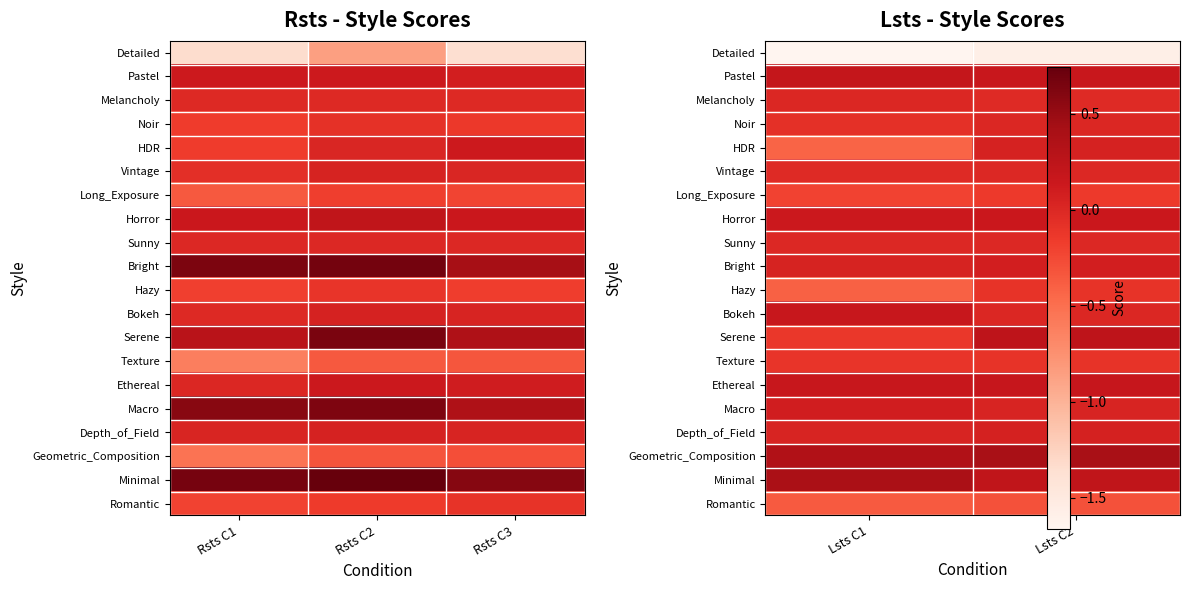

What is the sum of the Hazy values at Lsts C2 and Lsts C1?

-0.5